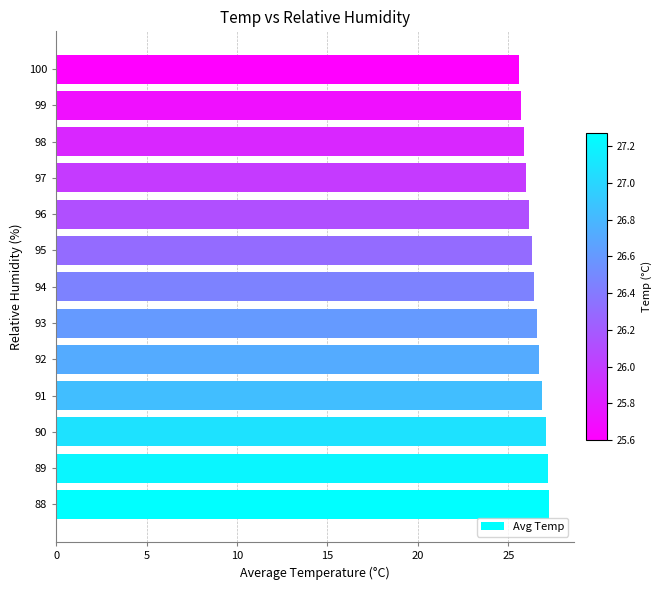

What is the maximum value shown in the chart?

27.3